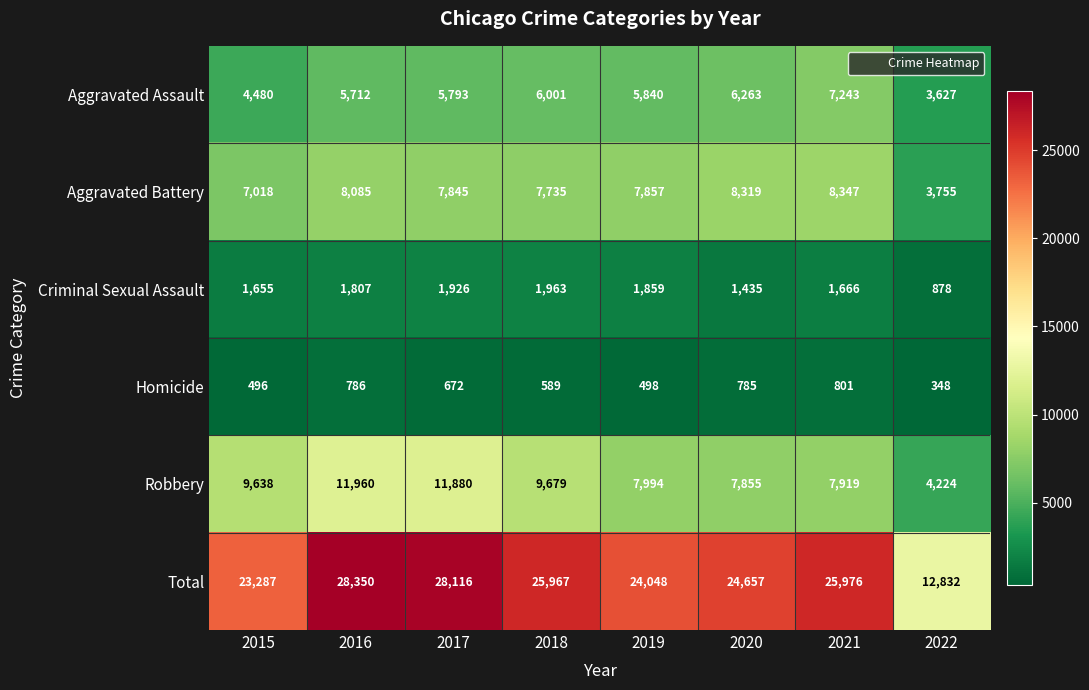

True or false: Total has a value of 14740 at 2015.

False